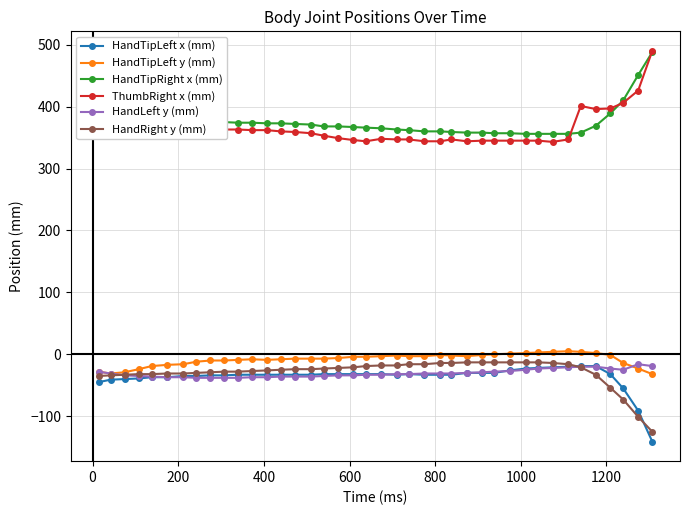

True or false: HandRight y (mm) and HandTipRight x (mm) intersect in this chart.

False